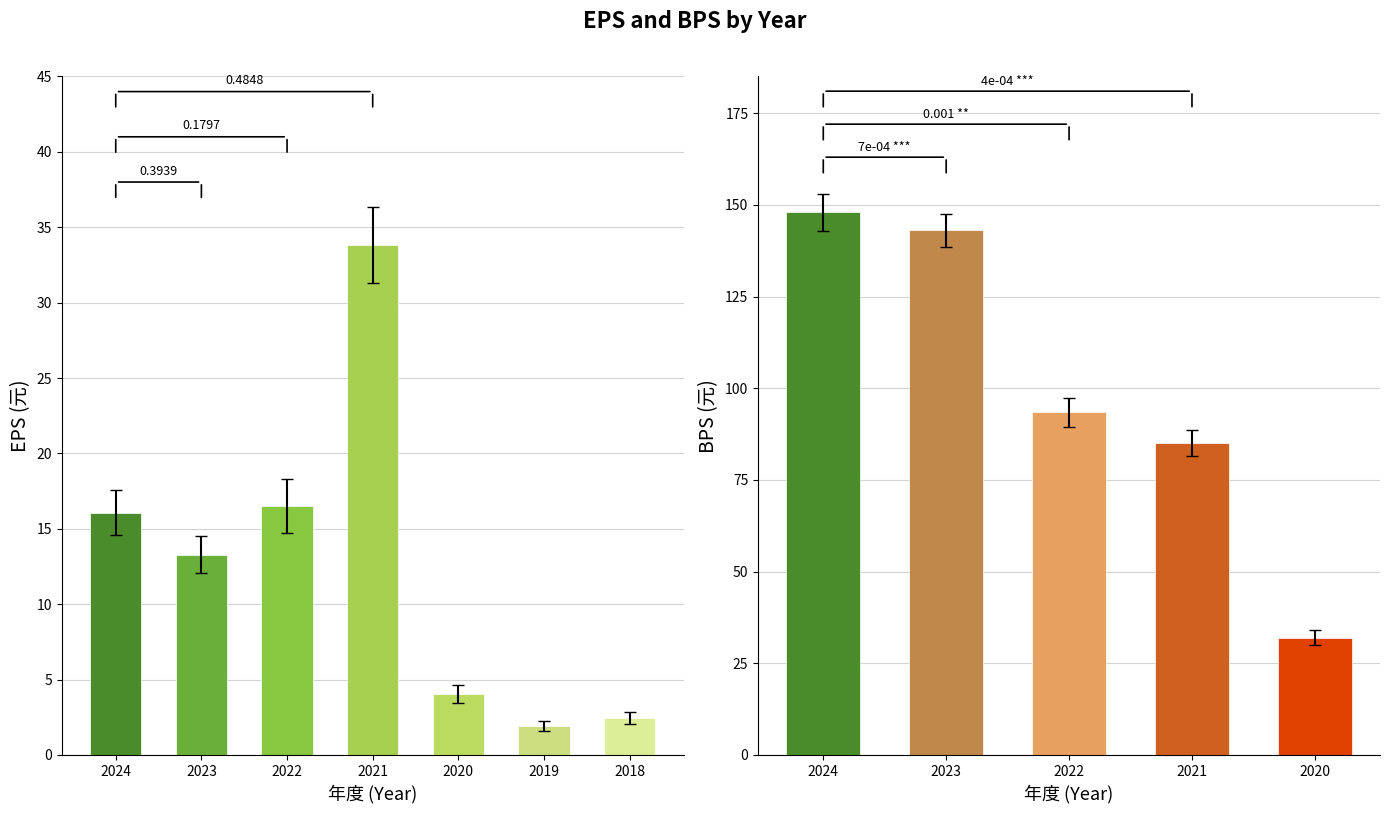

Which series changed the most between 2022 and 2019?

BPS